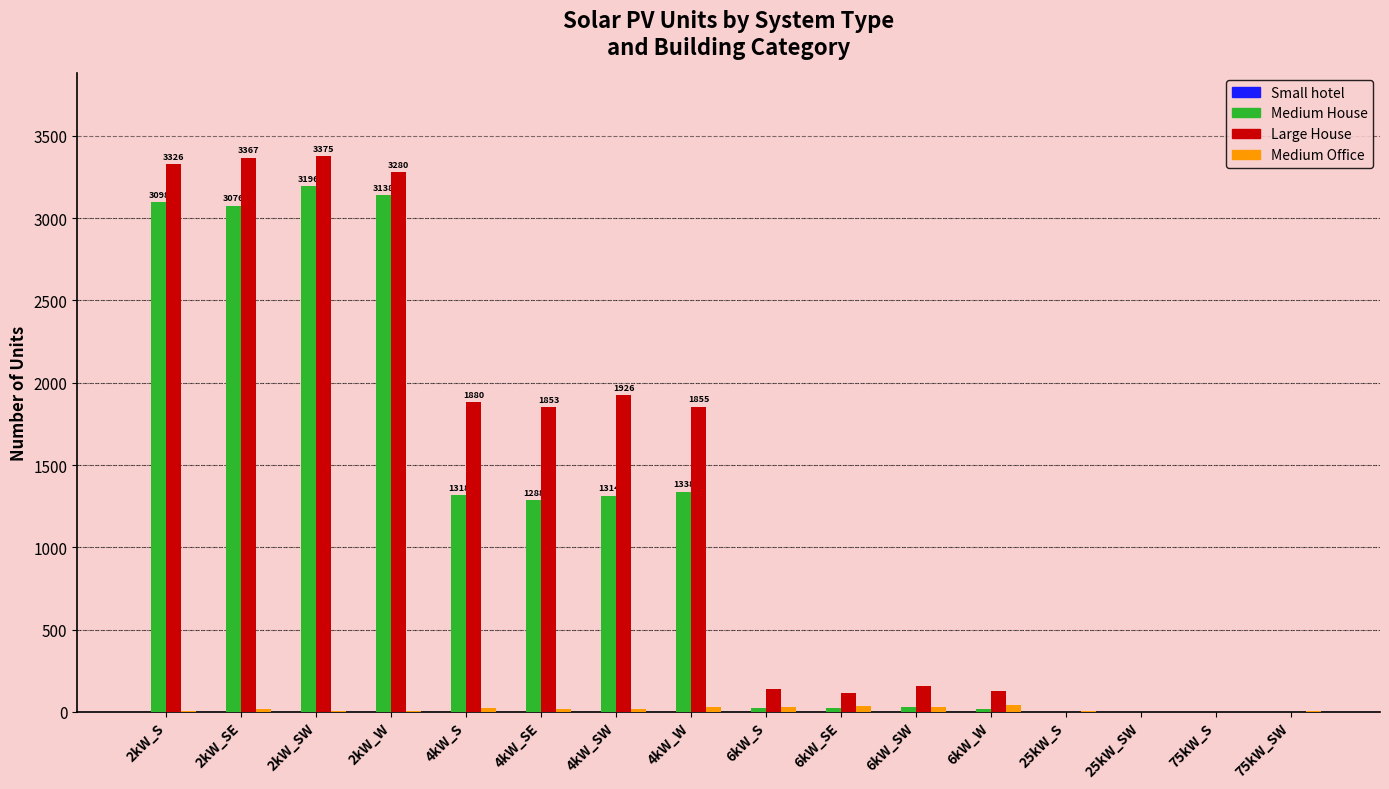

What is the maximum value shown in the chart?

3375